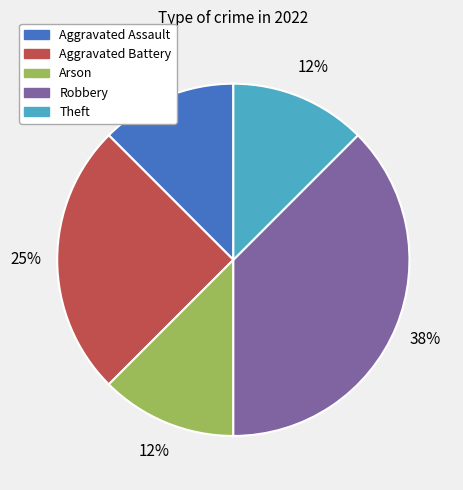

To the nearest percent, what is the average slice percentage?

20%